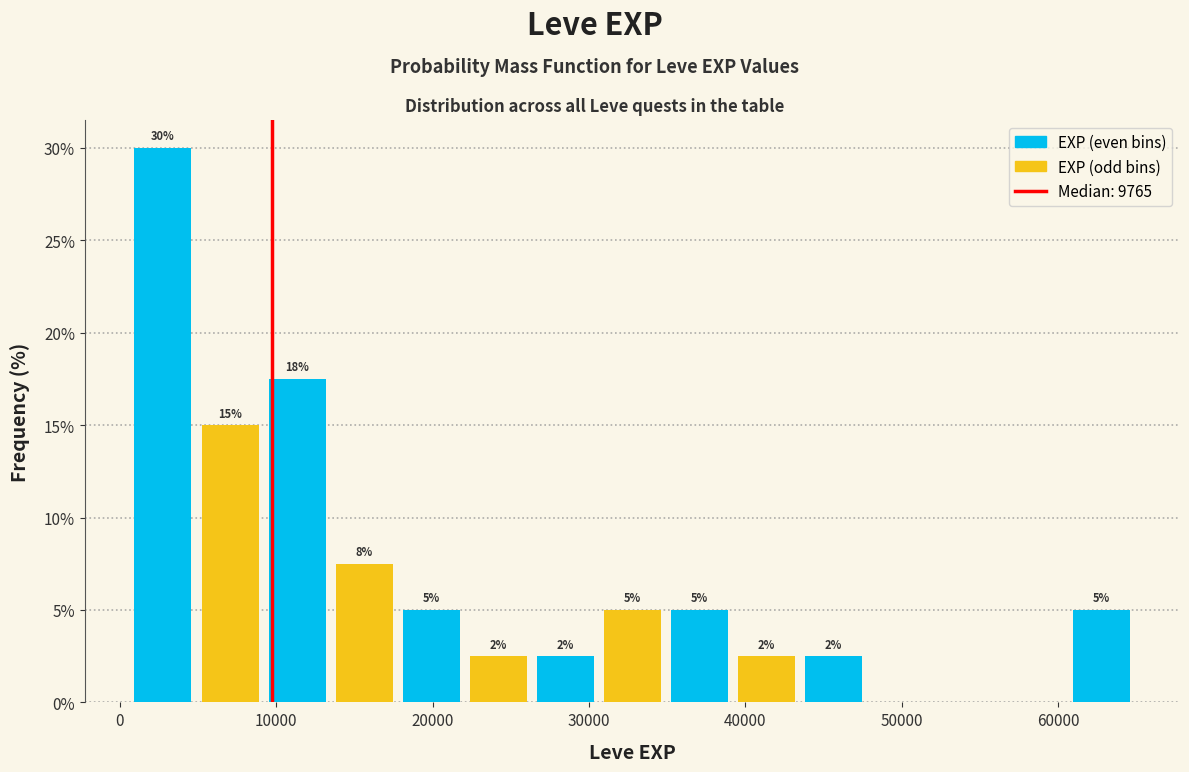

Which range on the x-axis has the tallest bar?

1000 to 5000